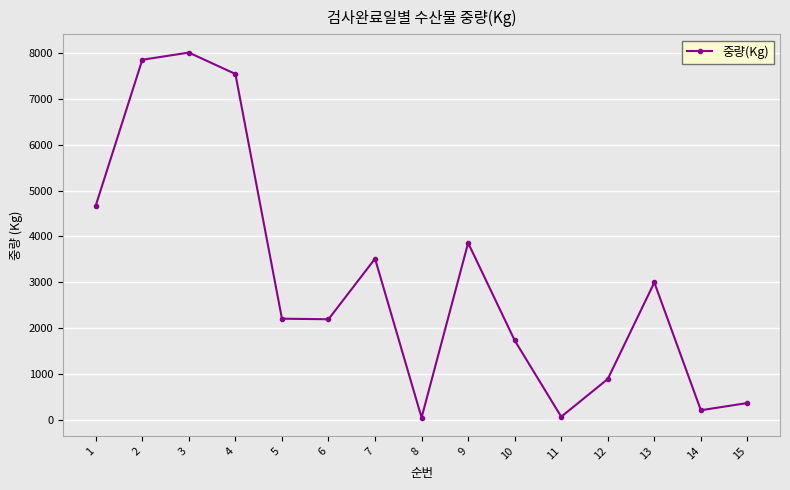

What is the average value?

3081